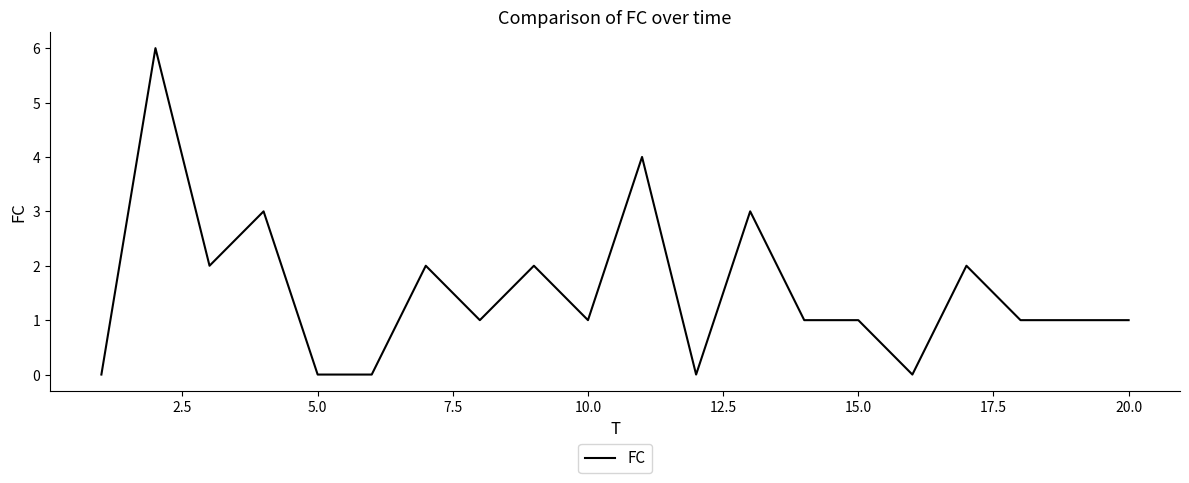

What is the maximum value shown in the chart?

6